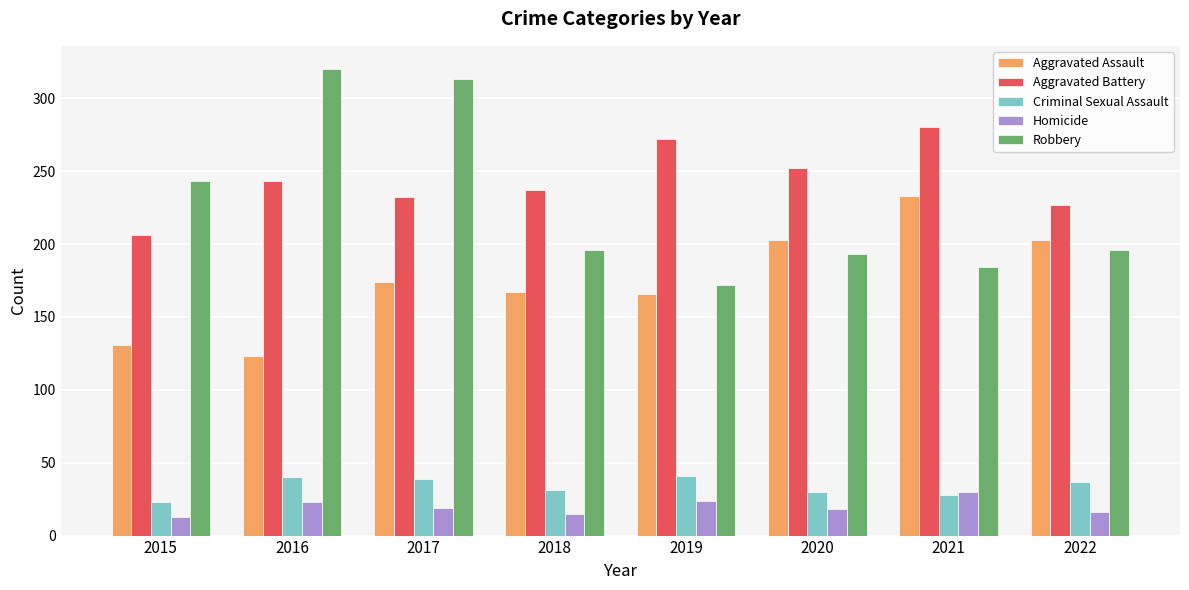

What is the greatest value displayed?

320